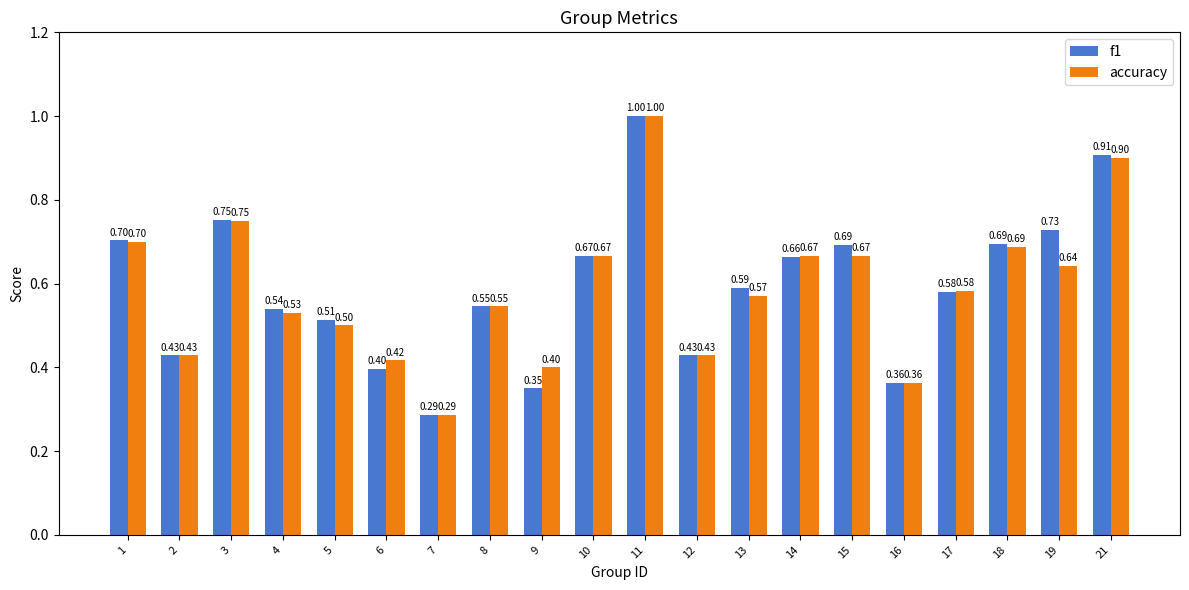

Rank the series by their average value, from lowest to highest.

accuracy, f1